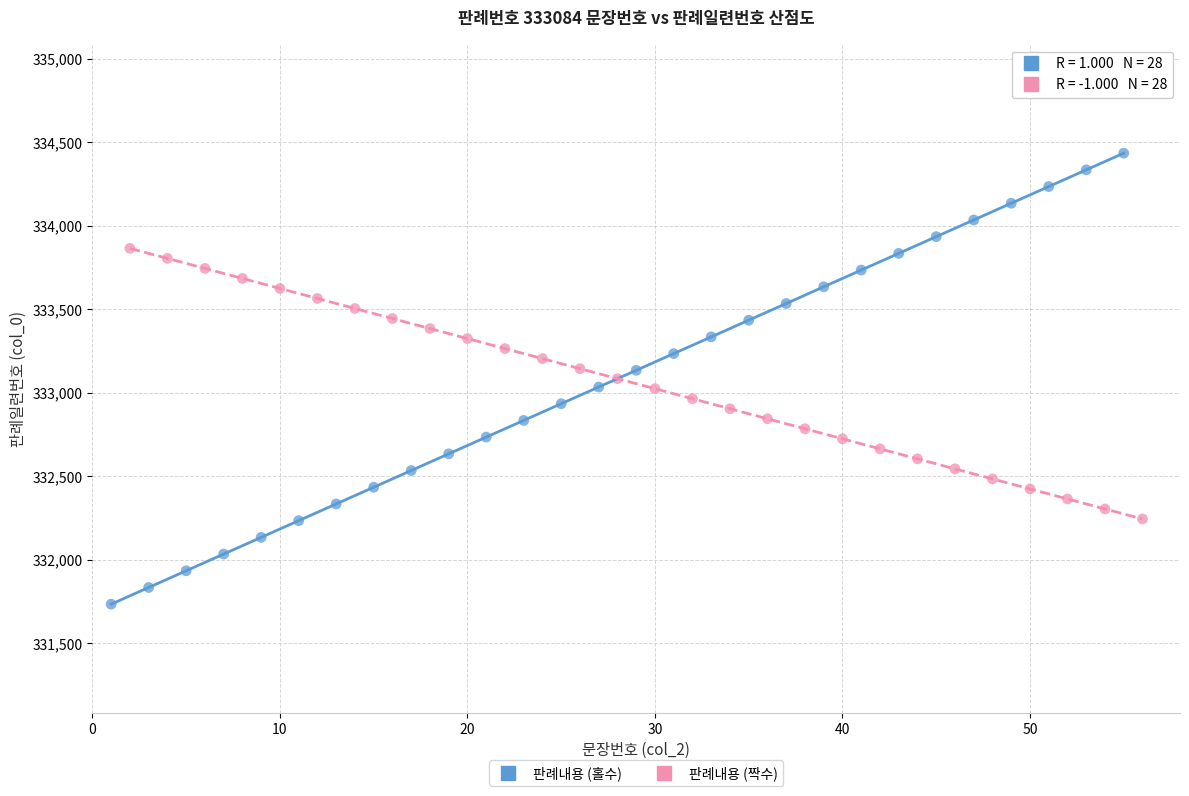

Which series reaches the maximum Y coordinate?

판례내용 (홀수)